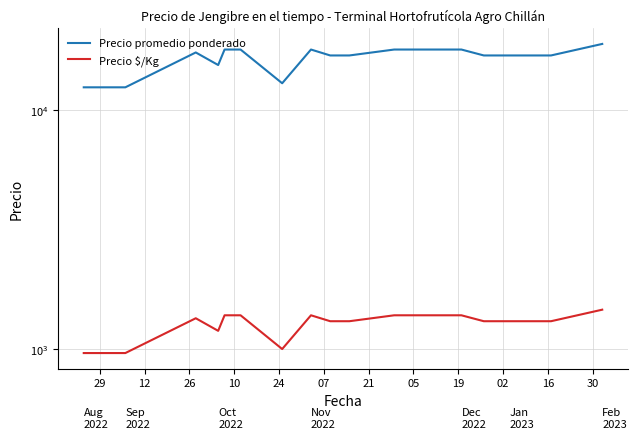

In Precio $/Kg, how many points are lower than both neighbors (excluding endpoints)?

2